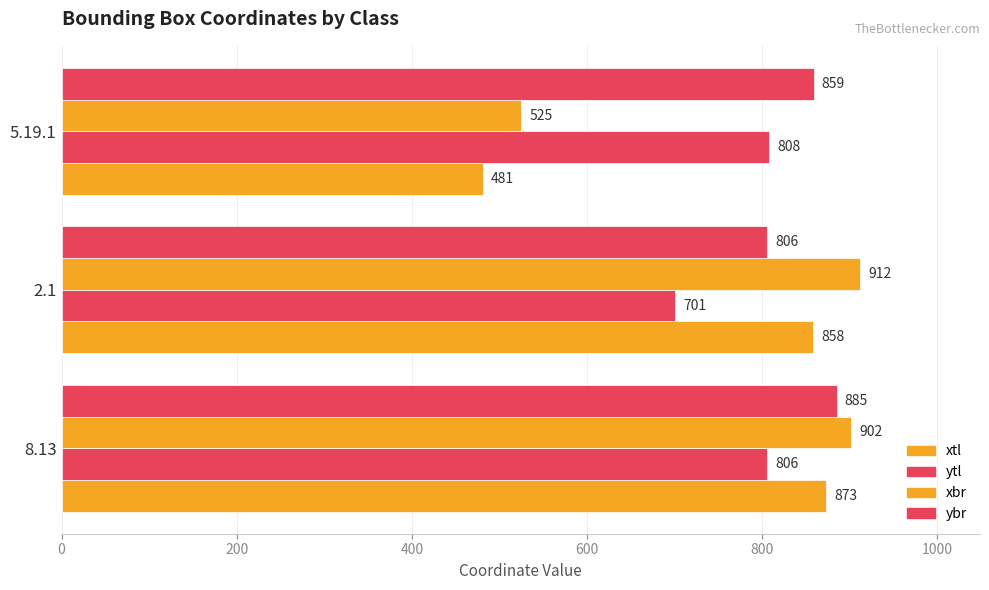

How many distinct data groups are displayed?

4